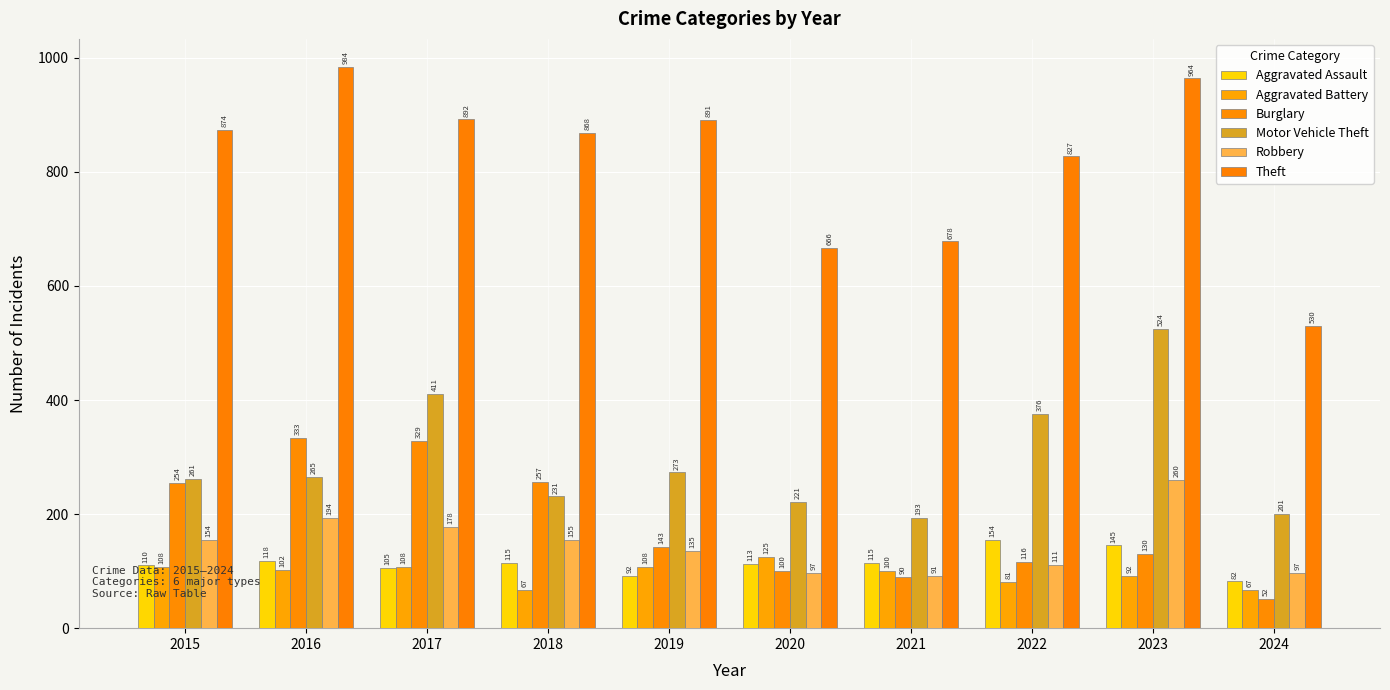

What value does the Aggravated Battery series have at 2022, to the nearest 10?

80